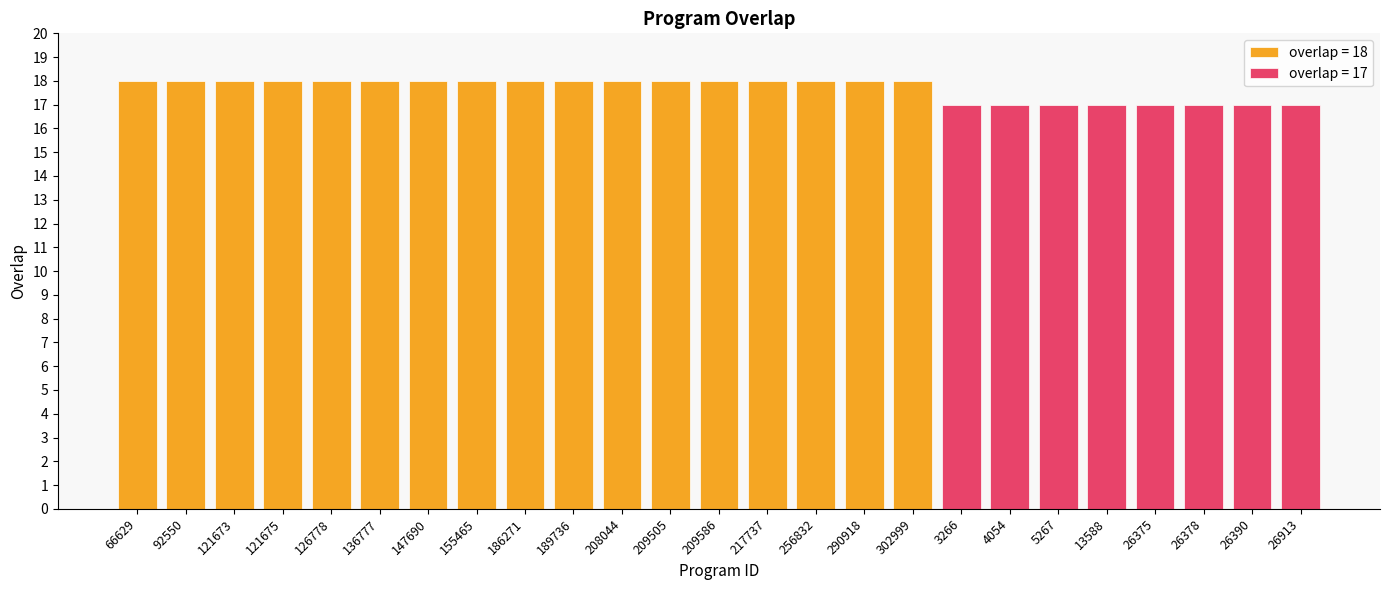

Reading left to right, transcribe all the data shown in this chart.

18	18	18	18	18	18	18	18	18	18	18	18	18	18	18	18	18	17	17	17	17	17	17	17	17